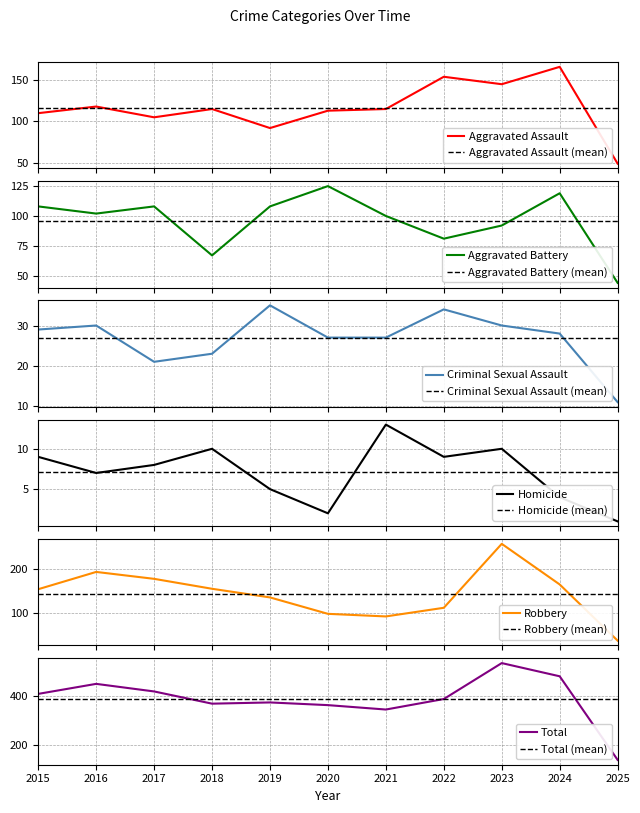

Does the chart display data point markers on the line(s)?

No